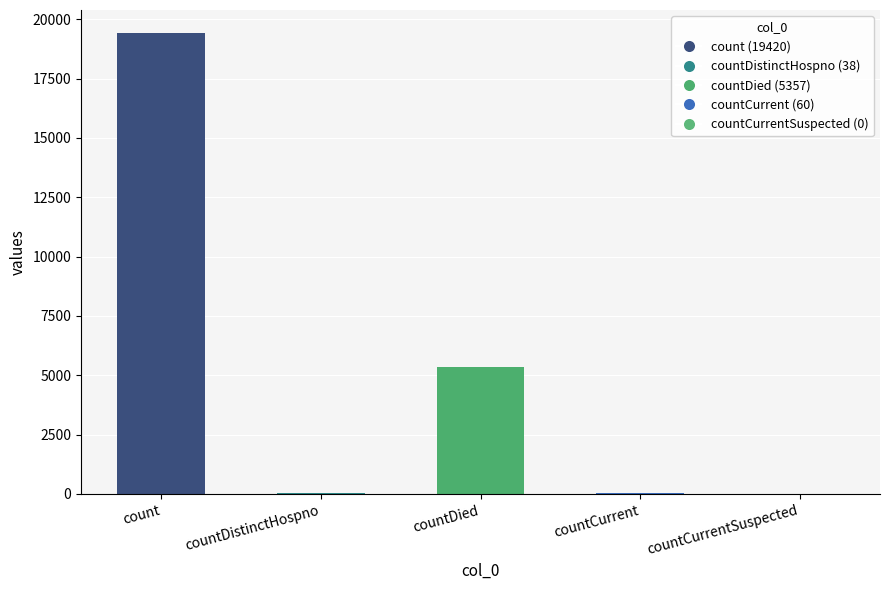

Are the bars horizontal?

No